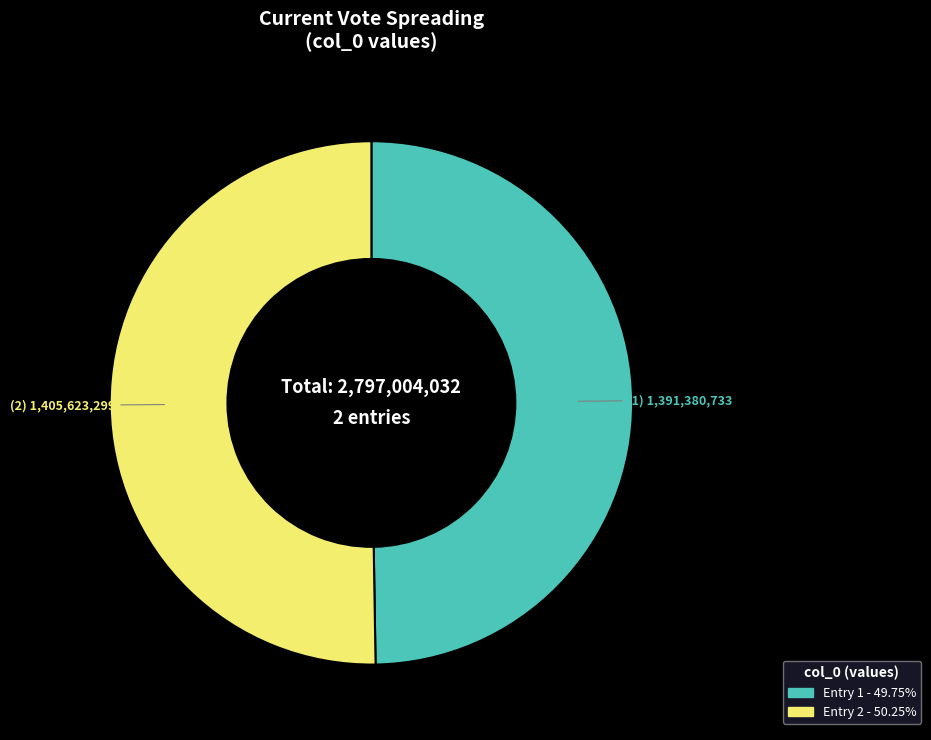

Is there any slice that represents more than half of the pie?

Yes